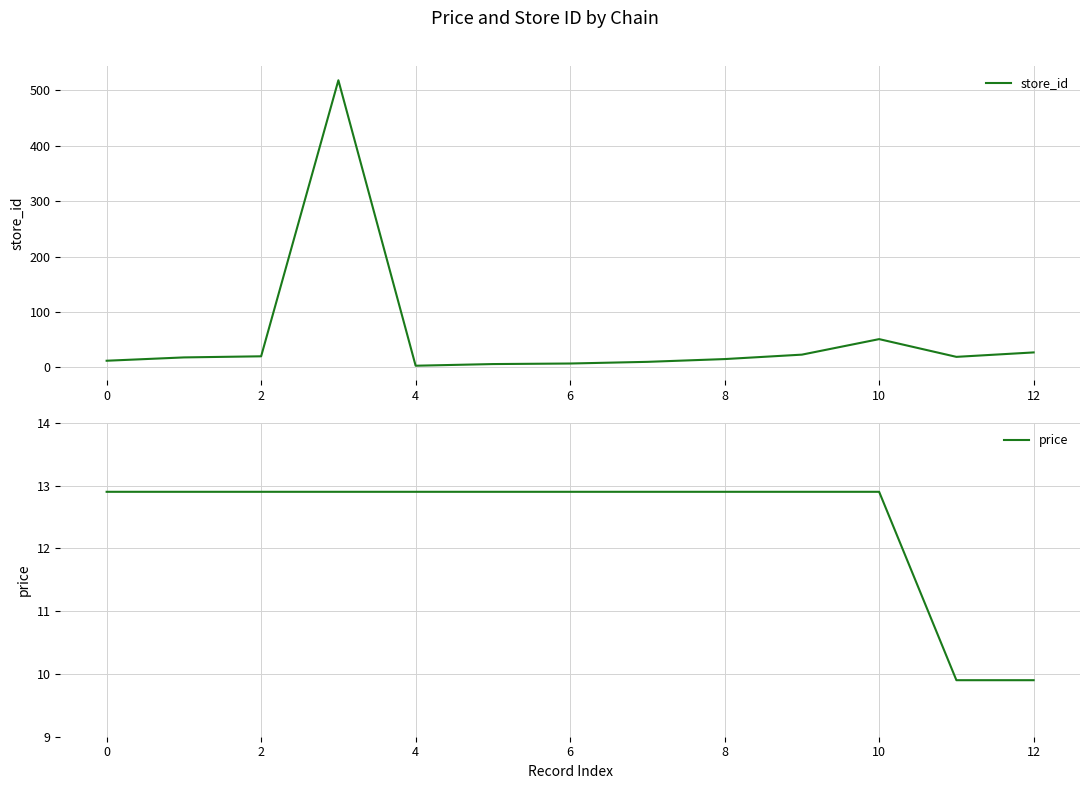

Reading right to left, extract all data points from this chart.

store_id: 27.0	19.0	51.0	23.0	15.0	10.0	7.0	6.0	3.0	518.0	20.0	18.0	12.0
price: 9.9	9.9	12.9	12.9	12.9	12.9	12.9	12.9	12.9	12.9	12.9	12.9	12.9